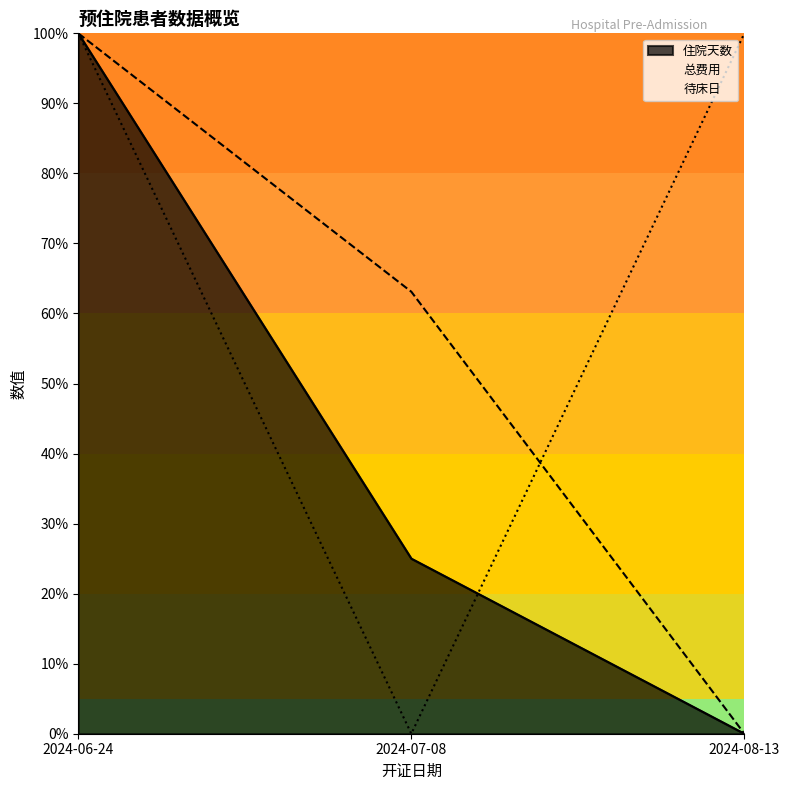

Reading left to right, list all the values displayed in this chart.

住院天数: 100.0	25.0	0.0
总费用: 100.0	63.1	0.0
待床日: 100.0	0.0	100.0